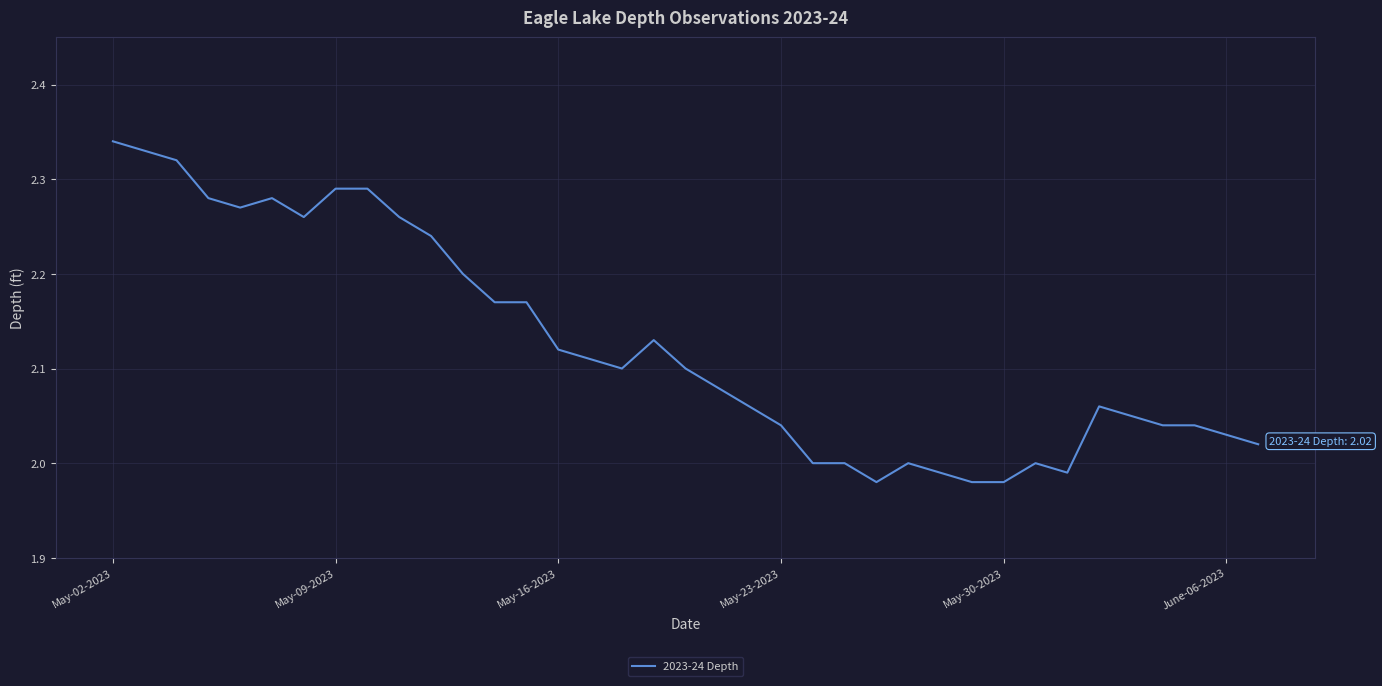

What is the difference between the maximum and minimum values?

0.4